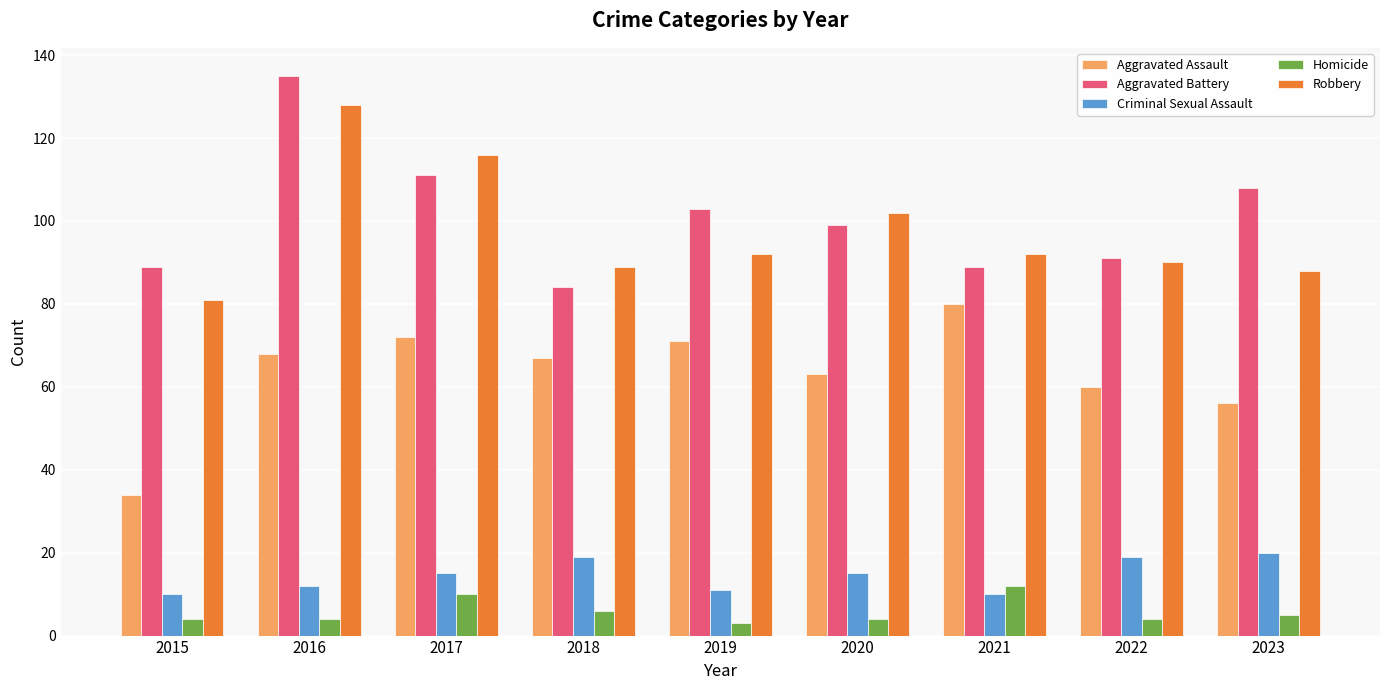

At which label does Robbery reach its minimum?

2015